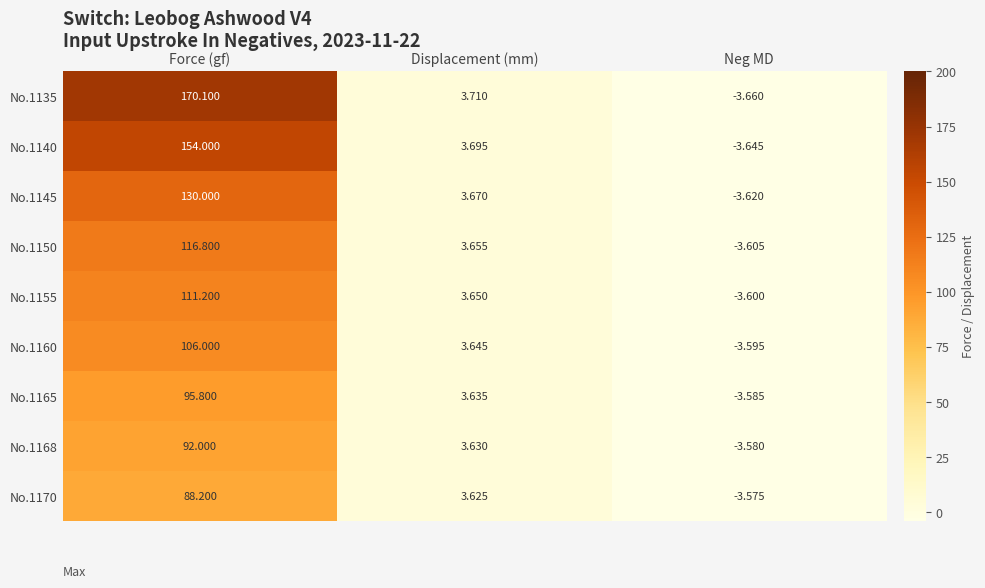

Rank the categories by No.1160 value from highest to lowest.

Force (gf), Displacement (mm), Neg MD